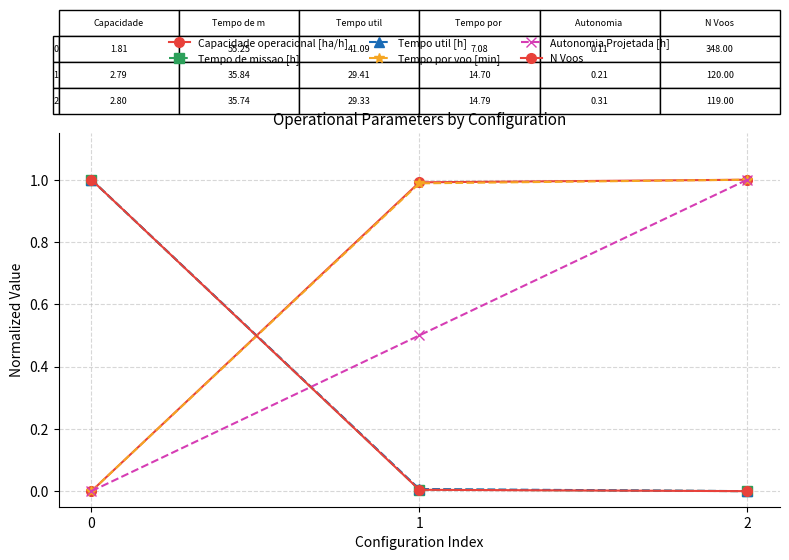

Reading left to right, transcribe all the data shown in this chart.

Capacidade operacional [ha/h]: 0=0.0	1=1.0	2=1.0
Tempo de missao [h]: 0=1.0	1=0.0	2=0.0
Tempo util [h]: 0=1.0	1=0.0	2=0.0
Tempo por voo [min]: 0=0.0	1=1.0	2=1.0
Autonomia Projetada [h]: 0=0.0	1=0.5	2=1.0
N Voos: 0=1.0	1=0.0	2=0.0